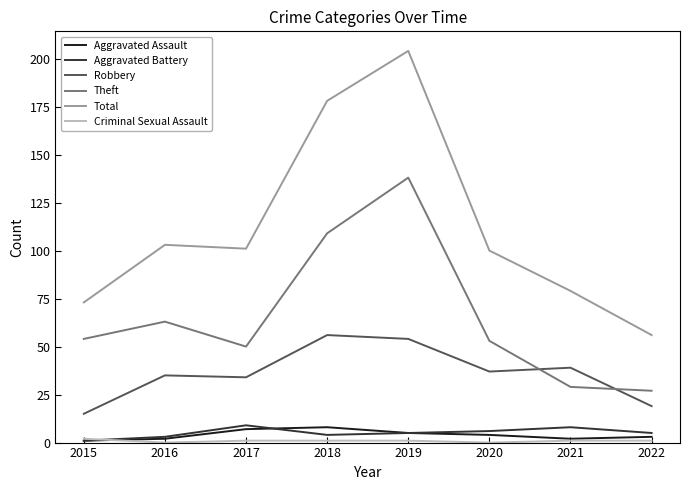

In Aggravated Assault, how many points are lower than both neighbors (excluding endpoints)?

1